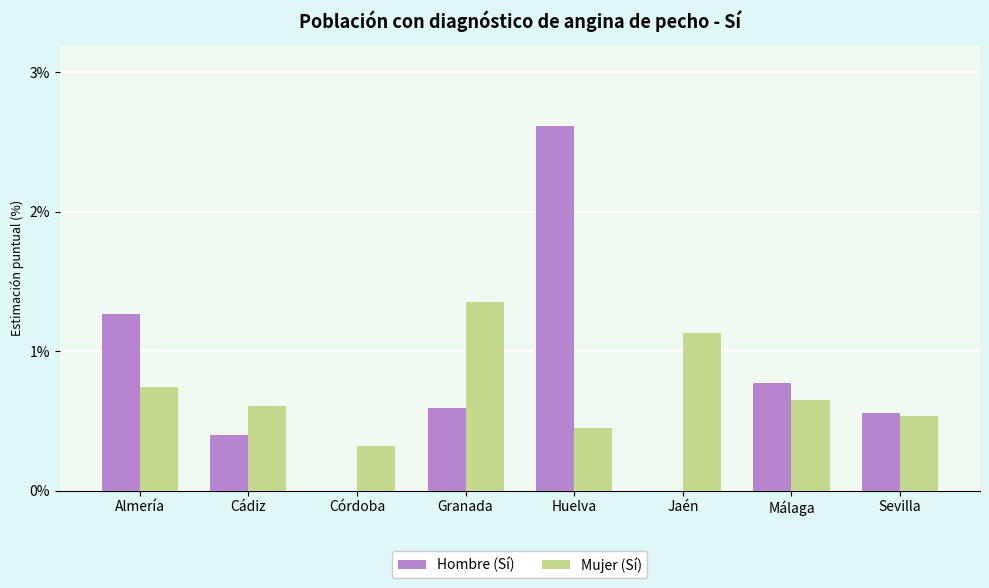

What is the maximum value for Hombre (Sí)?

2.6